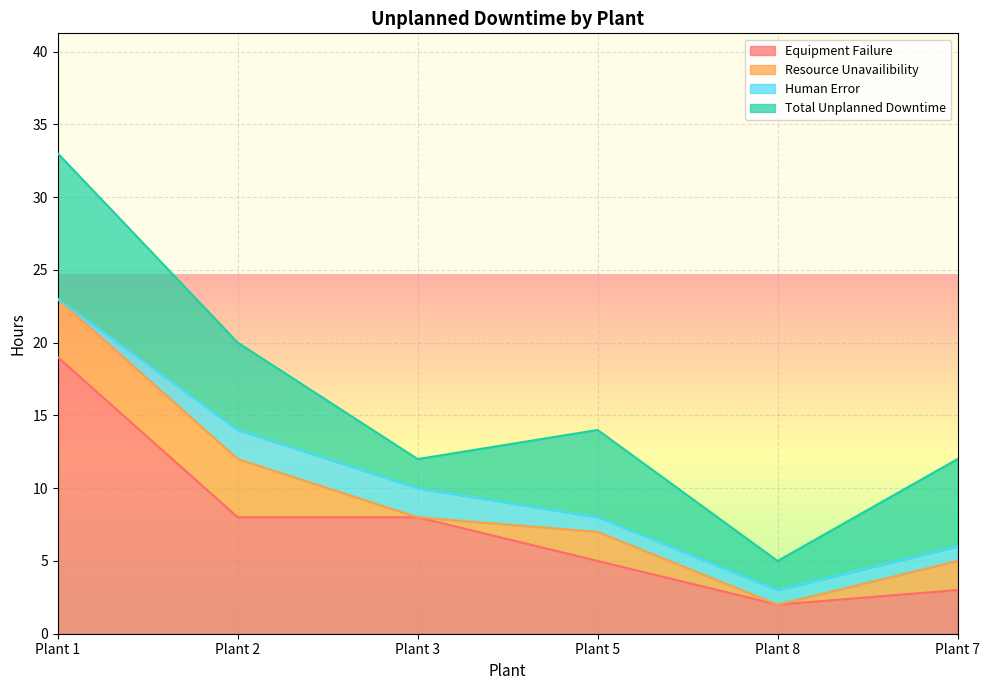

At how many categories does at least one series exceed 9?

1